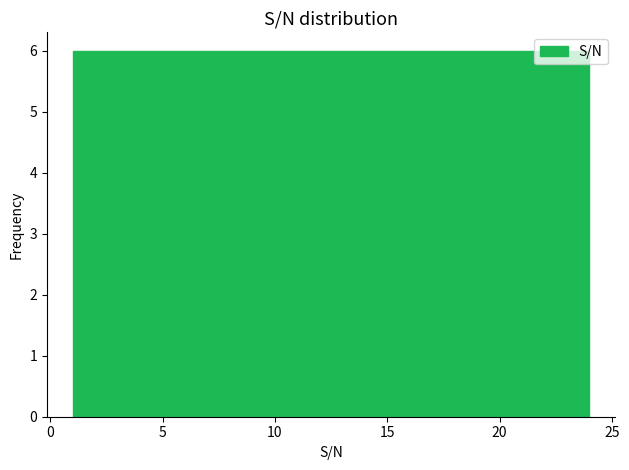

Reading left to right, transcribe this chart: for each bar, give the range it covers on the x-axis and its height. Neither the bar edges nor the heights are printed on the chart, so give them approximately, as read against the axes.

1.00 to 6.75: 6
6.75 to 12.50: 6
12.50 to 18.25: 6
18.25 to 24.00: 6